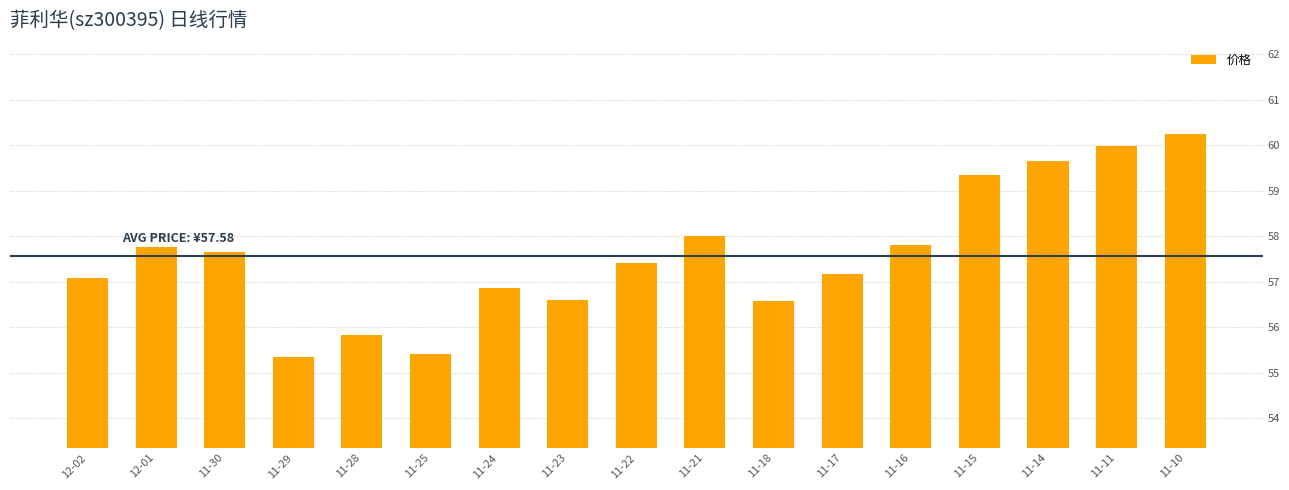

What is the label of the 14th bar from the right?

11-29